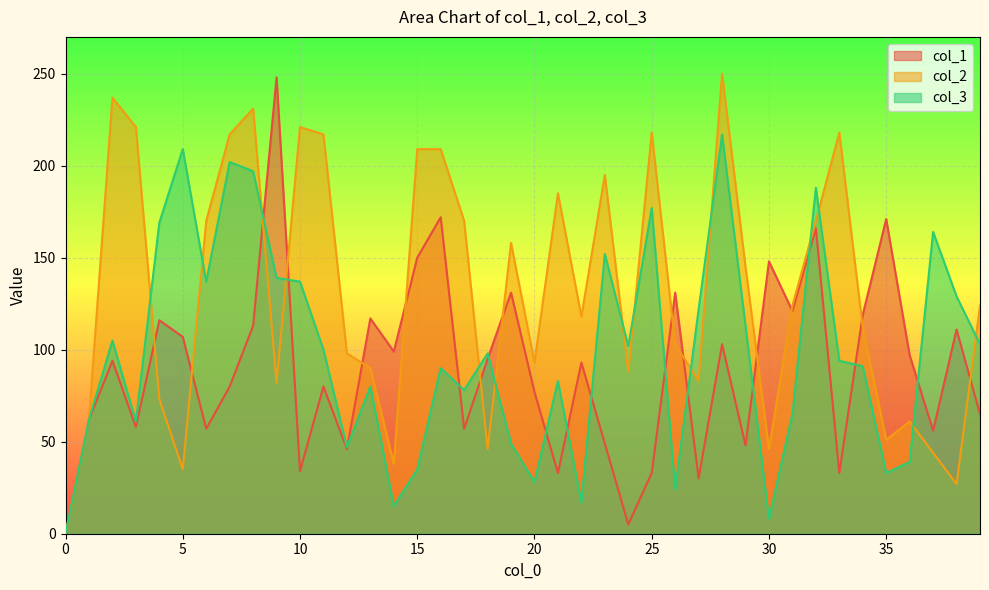

What is the value of the col_1 point at the 4th from the left?

58